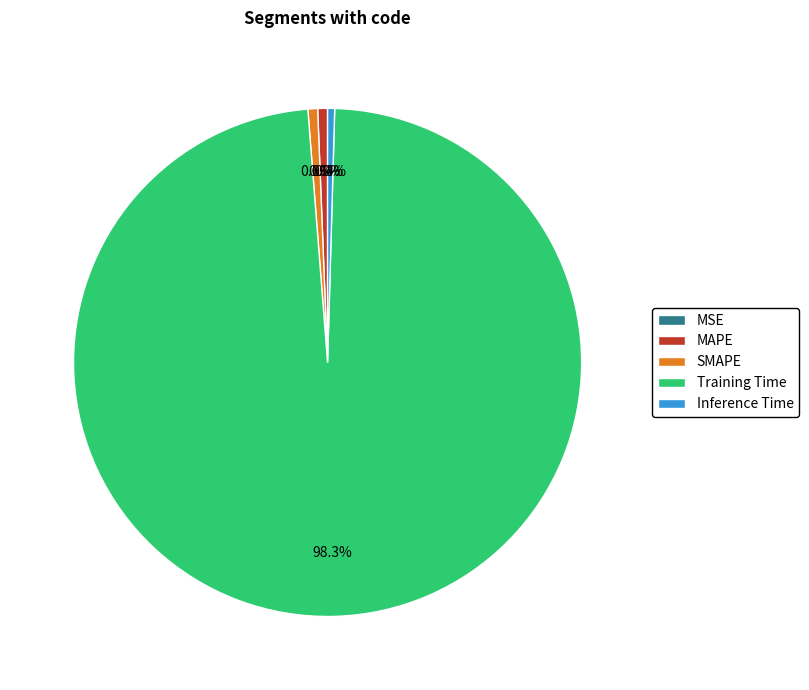

Which category has the biggest portion of the pie?

Training Time